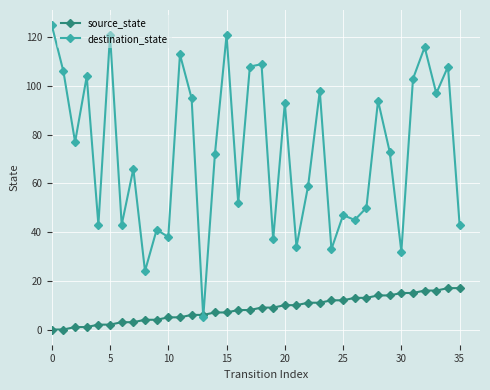

Which series has the widest spread of values?

destination_state